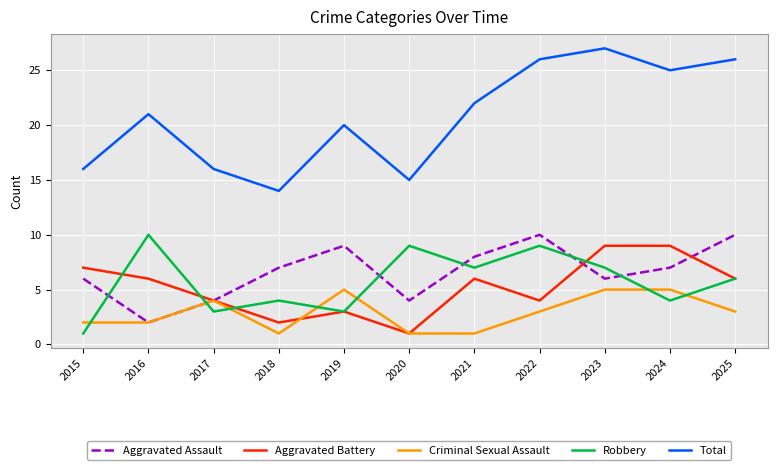

Reading left to right, transcribe all the data shown in this chart.

Aggravated Assault: 6	2	4	7	9	4	8	10	6	7	10
Aggravated Battery: 7	6	4	2	3	1	6	4	9	9	6
Criminal Sexual Assault: 2	2	4	1	5	1	1	3	5	5	3
Robbery: 1	10	3	4	3	9	7	9	7	4	6
Total: 16	21	16	14	20	15	22	26	27	25	26